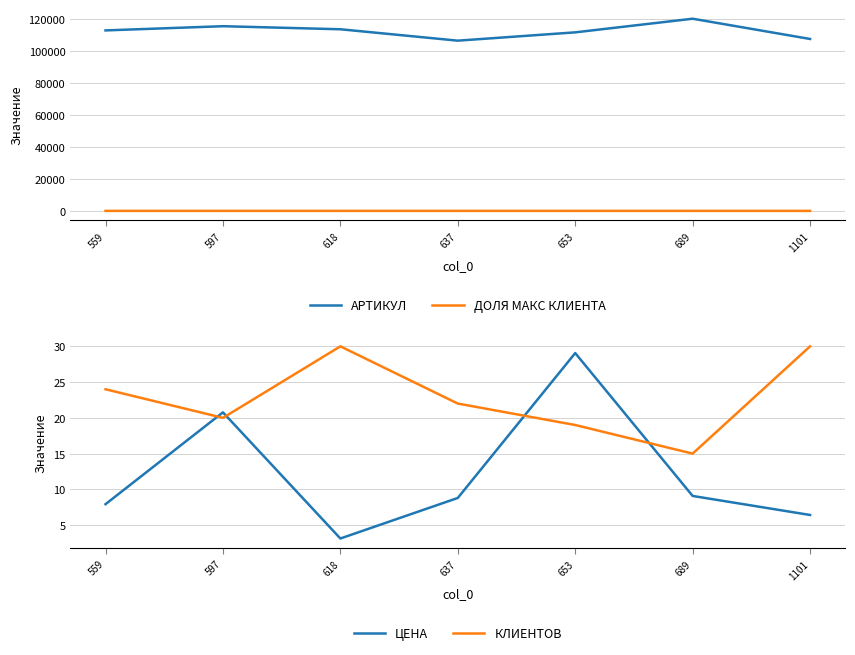

Which category has the lowest value in the КЛИЕНТОВ series?

689